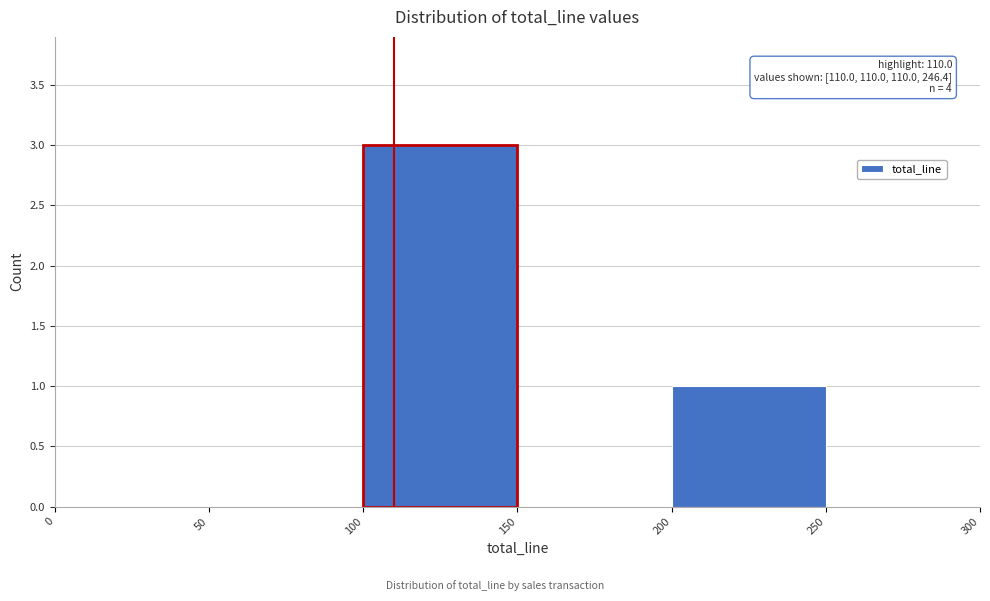

Over which range of the x-axis is the bar tallest?

100 to 150